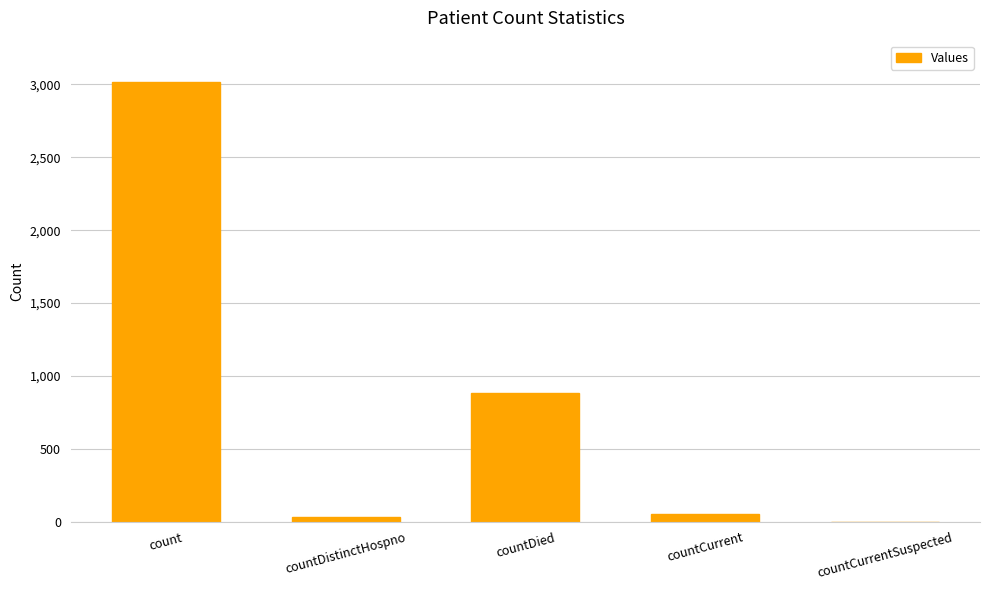

Reading left to right, transcribe all the data shown in this chart.

3014	33	880	55	0